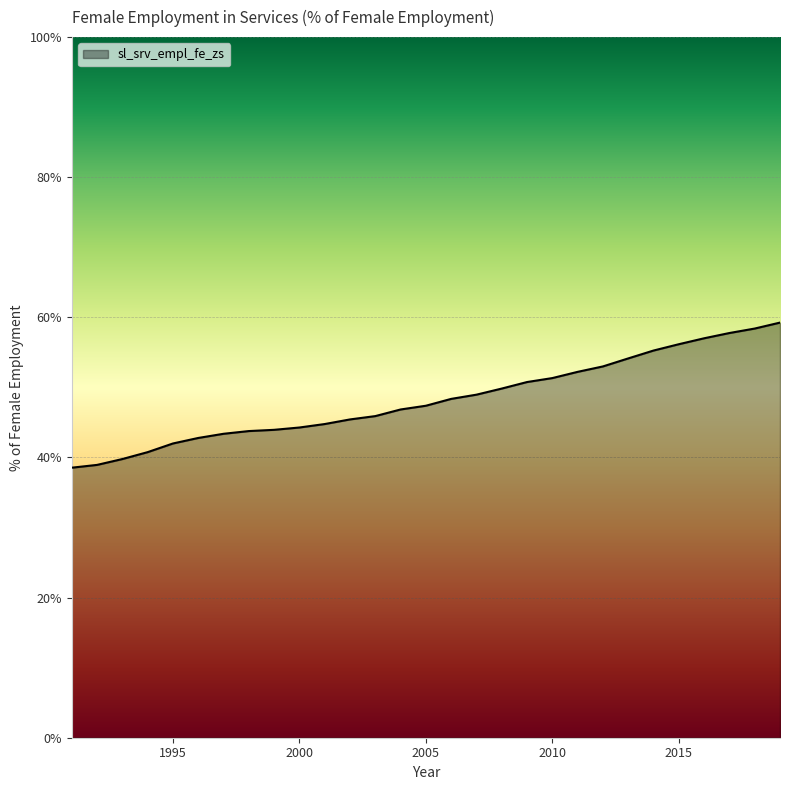

What is the smallest value displayed?

38.5